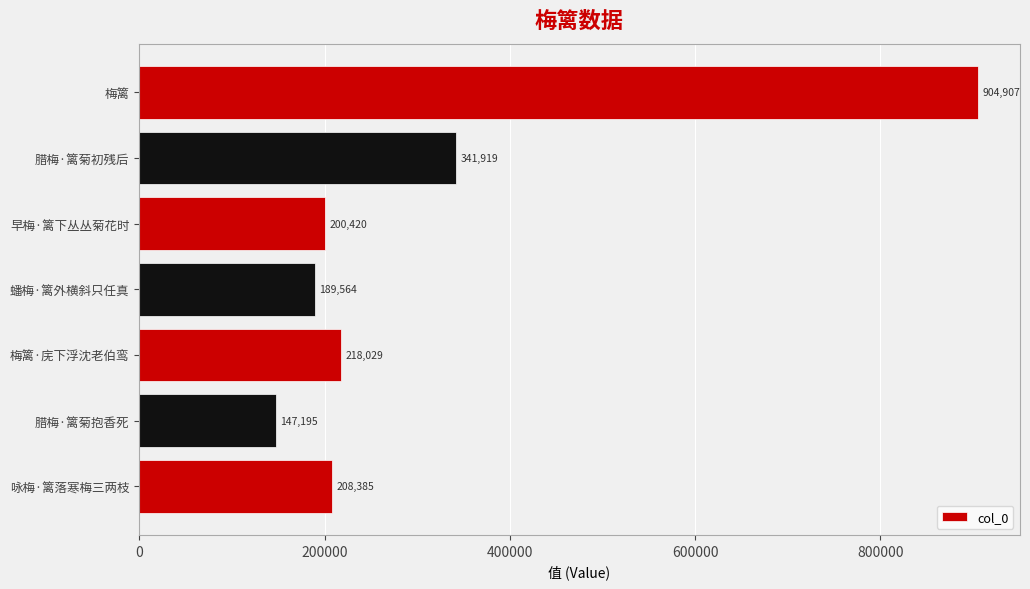

What is the difference between the maximum and minimum values?

757712